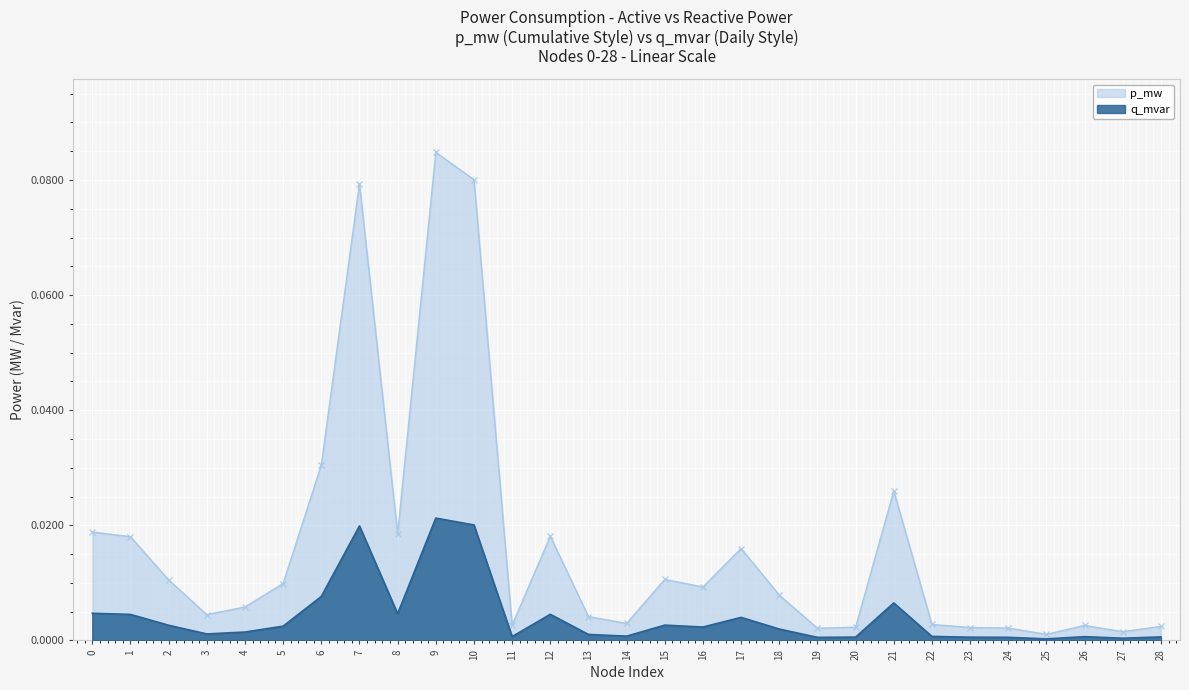

True or false: q_mvar and p_mw cross at least once.

False